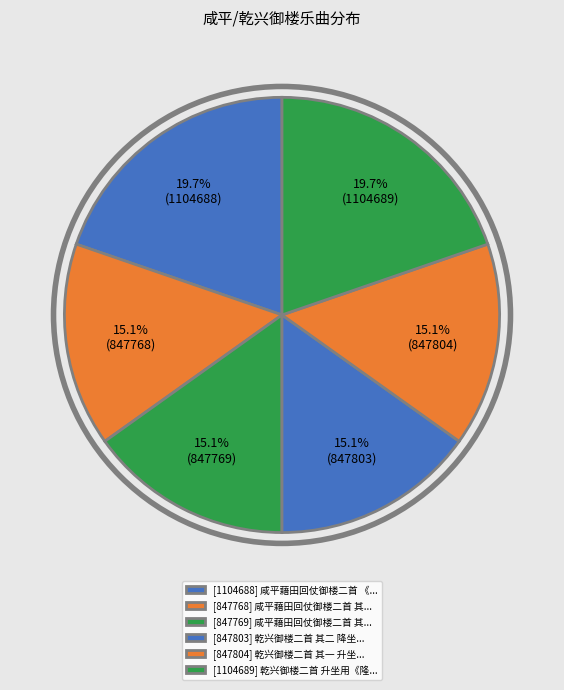

How many segments does this pie chart have?

6